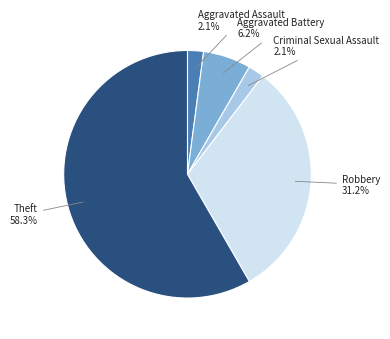

To the nearest percent, what is the difference between the Robbery and Aggravated Assault slice percentages?

29%